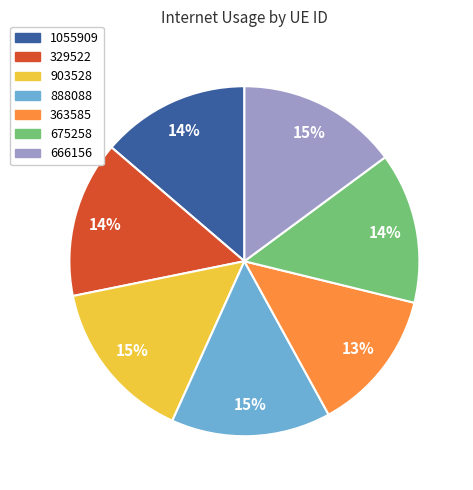

Between 666156 and 675258, which is larger?

666156